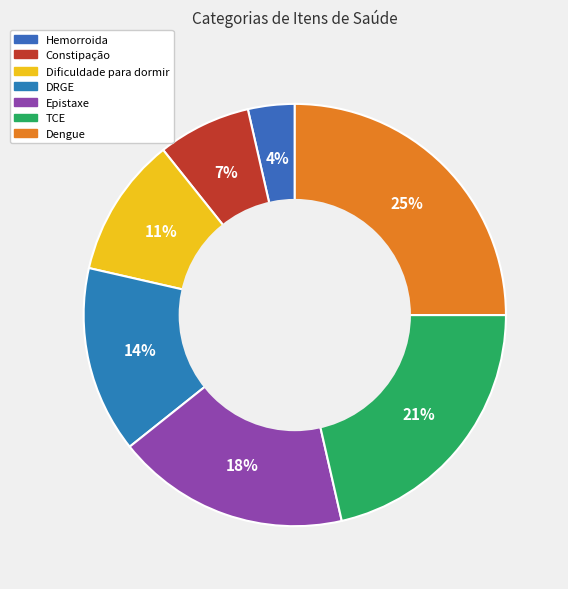

Which slice is the largest?

Dengue